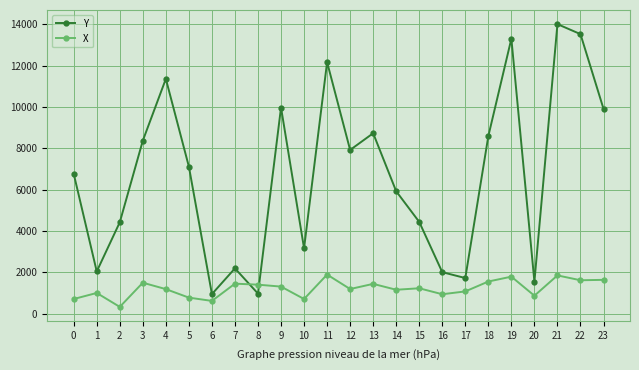

Which series changed the most between 1 and 19?

Y